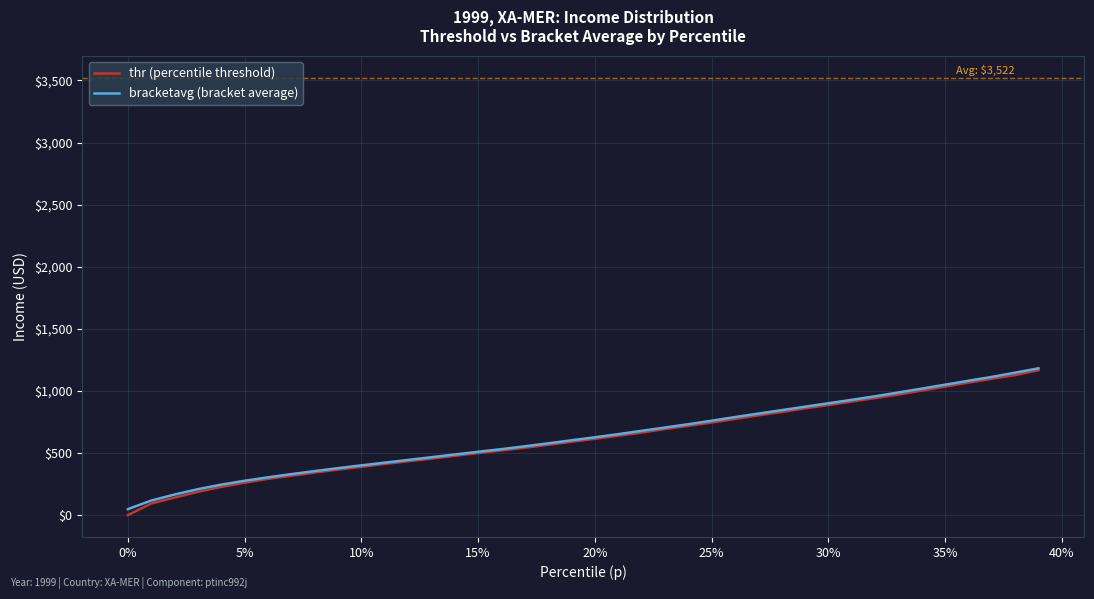

What is the highest value of the bracketavg (bracket average) series?

1182.2